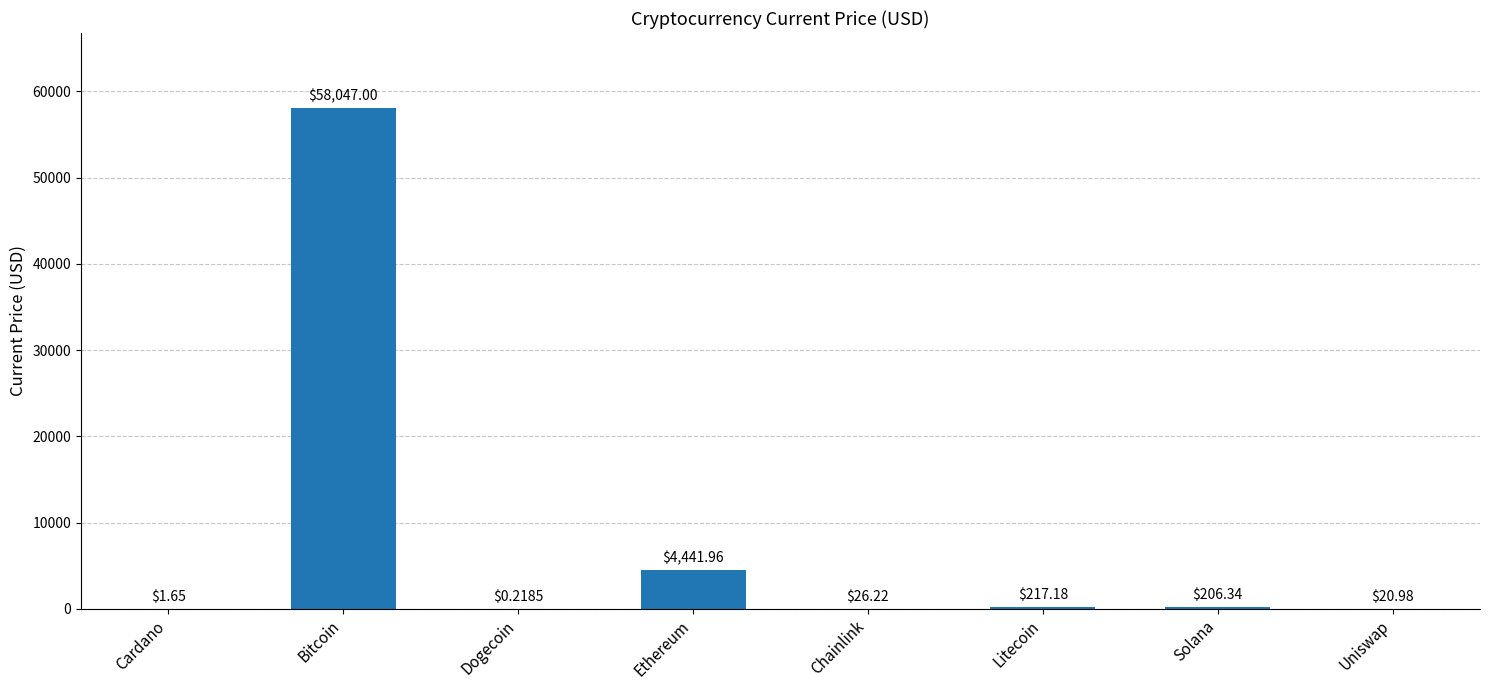

At which category does the chart reach its peak across all series?

Bitcoin